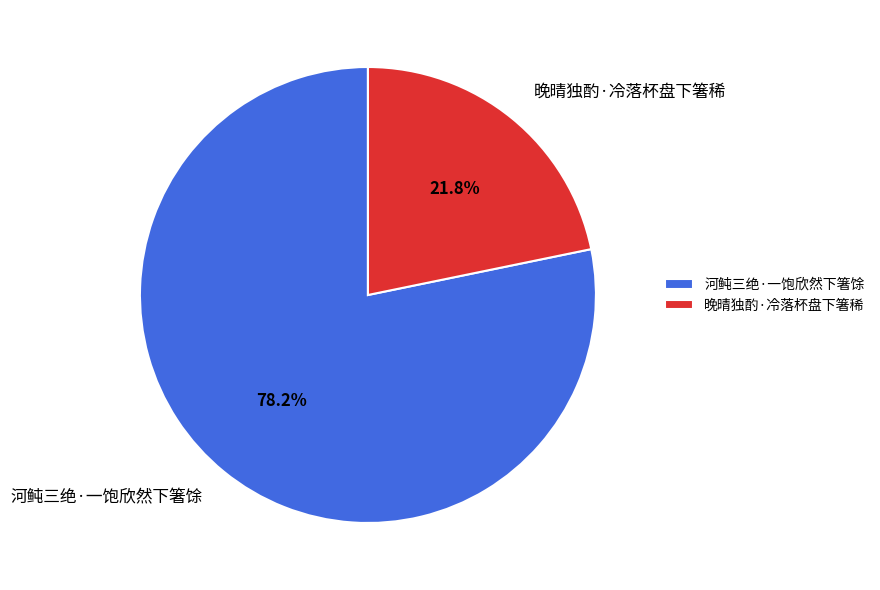

True or false: 晚晴独酌·冷落杯盘下箸稀 accounts for 22% of the total.

True